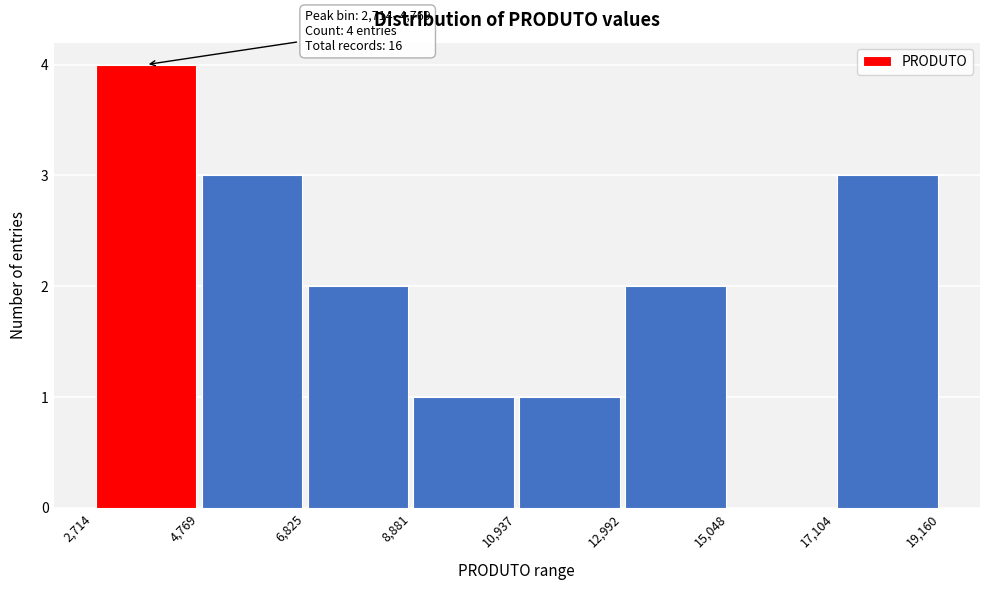

Over which range of the x-axis is the bar tallest?

2,714 to 4,769